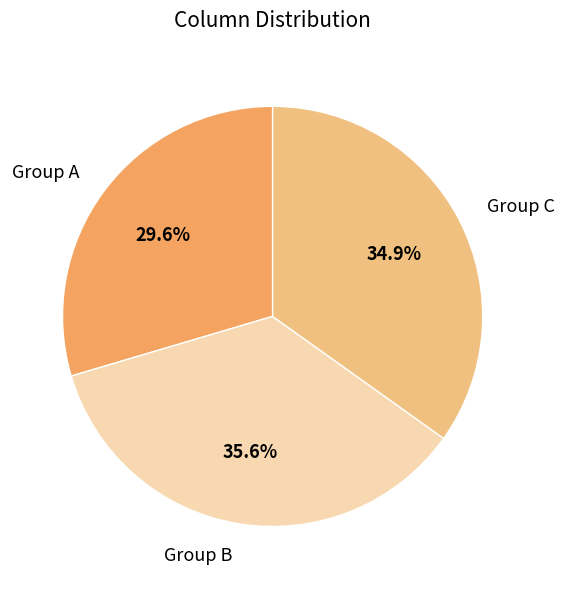

Which category has the smallest portion of the pie?

Group A